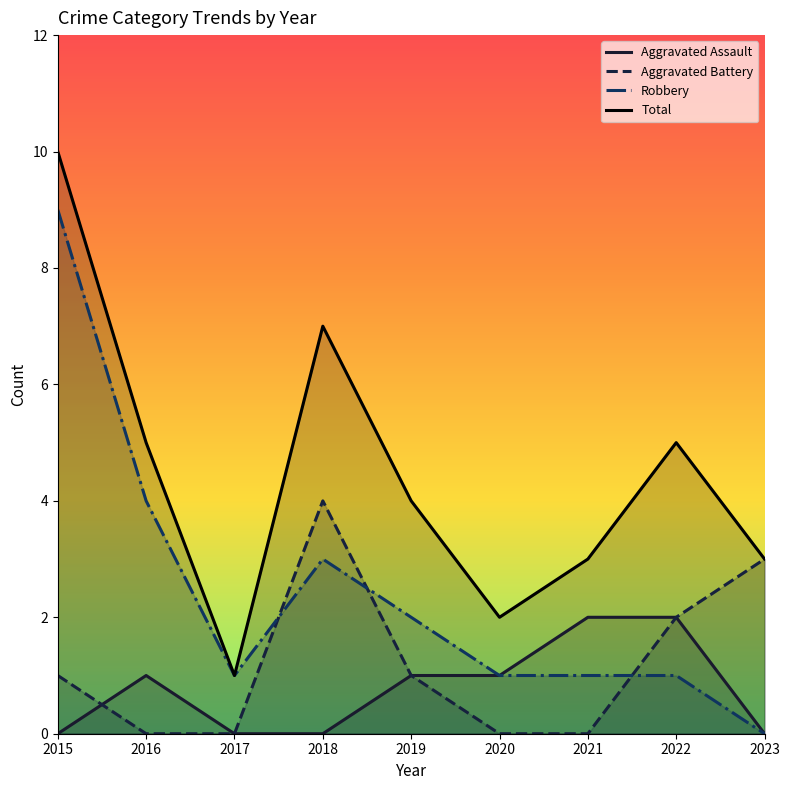

What is the difference between the Aggravated Battery values at 2016 and 2023?

3